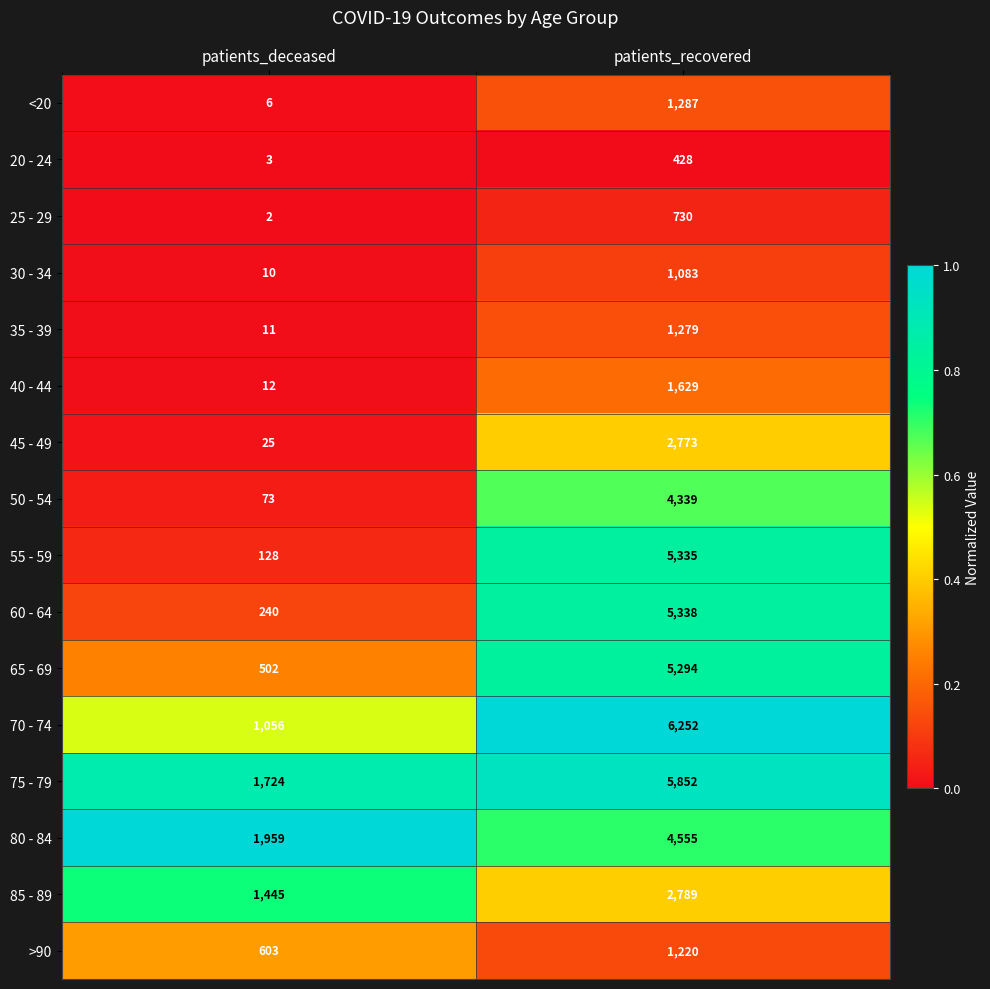

At which label is 50 - 54 closest to 2206?

patients_deceased